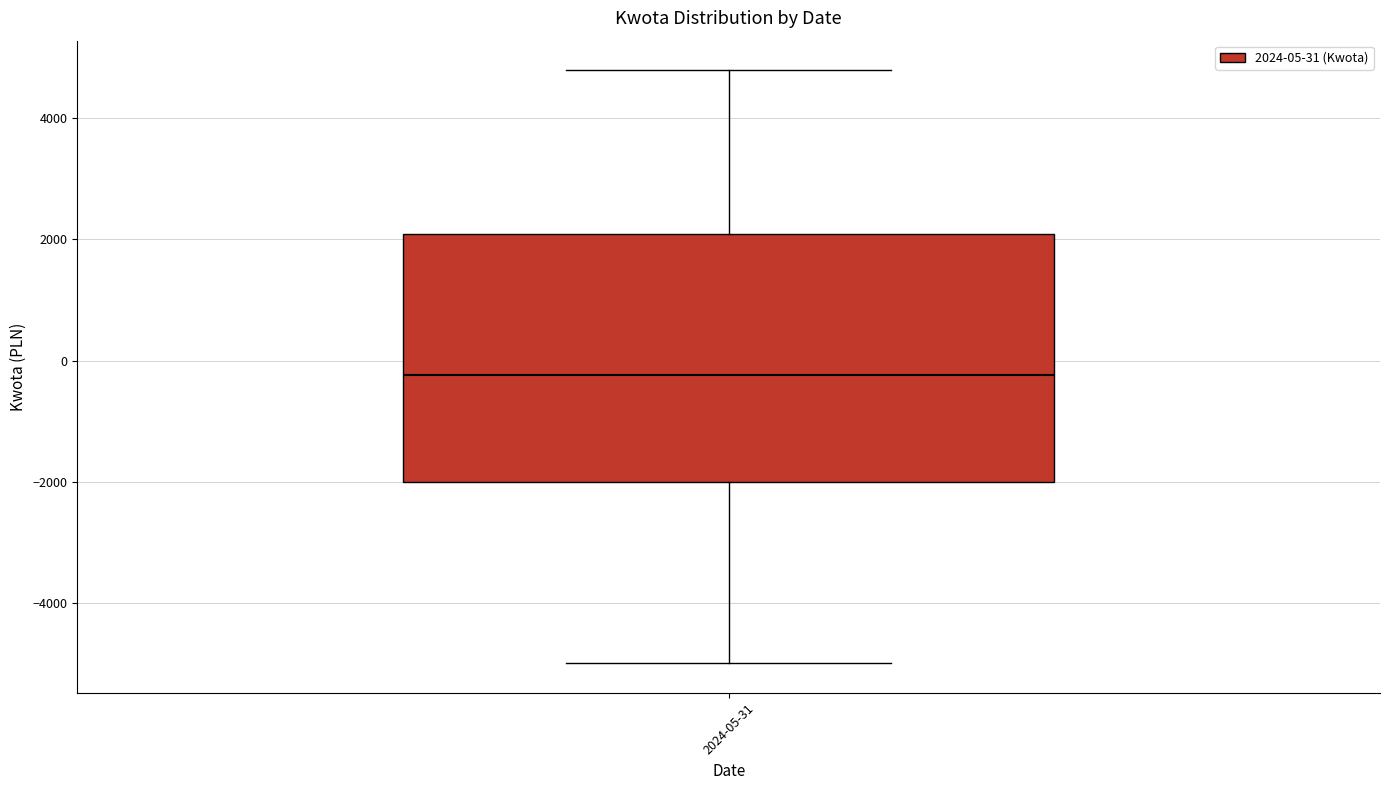

Read this box plot against the y-axis: the position of the median line, the range covered by the box, and the ends of both whiskers. The values are not printed on the chart, so give them approximately, as read against the axis.

median -200, box -2000 to 2000, whiskers -5000 to 4800